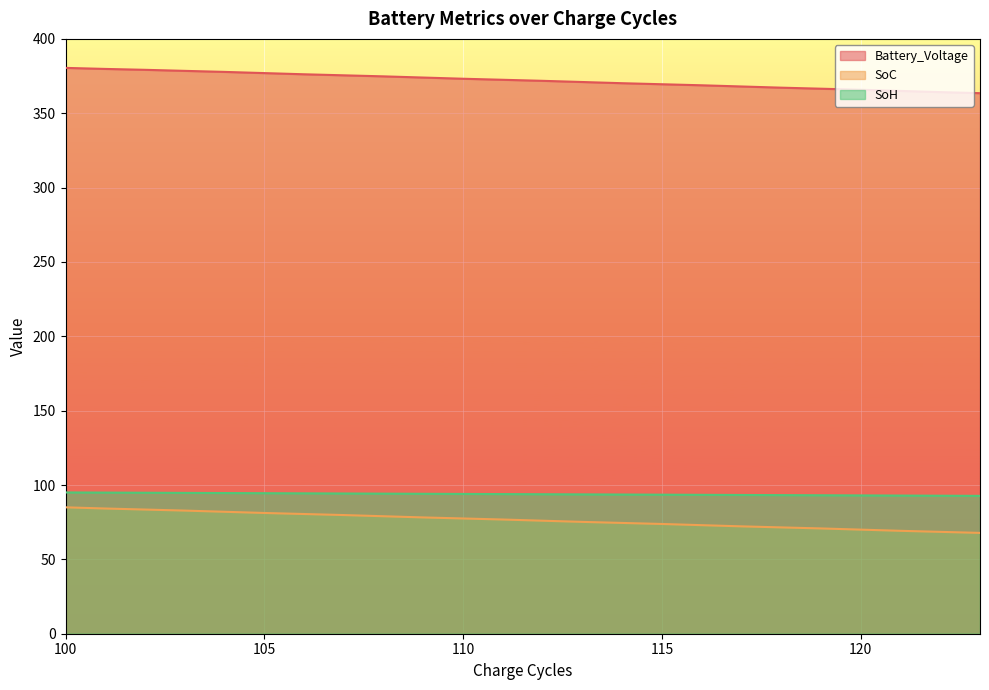

What is the highest value of the Battery_Voltage series?

380.5